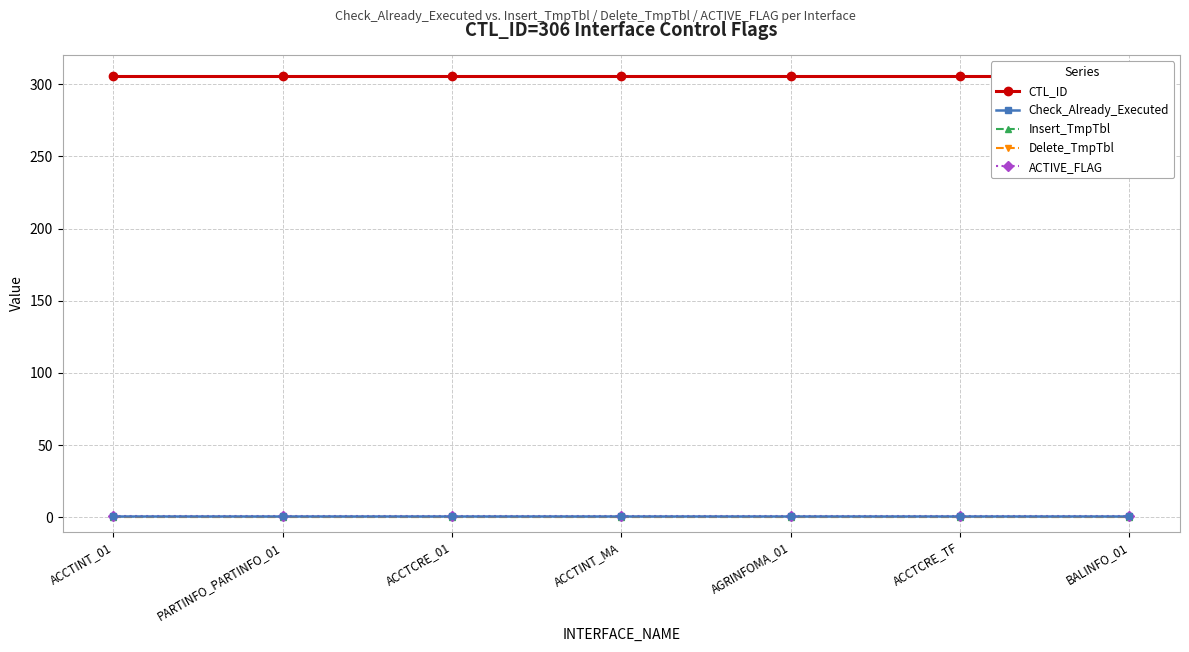

Which label corresponds to the smallest value in the chart?

ACCTINT_01